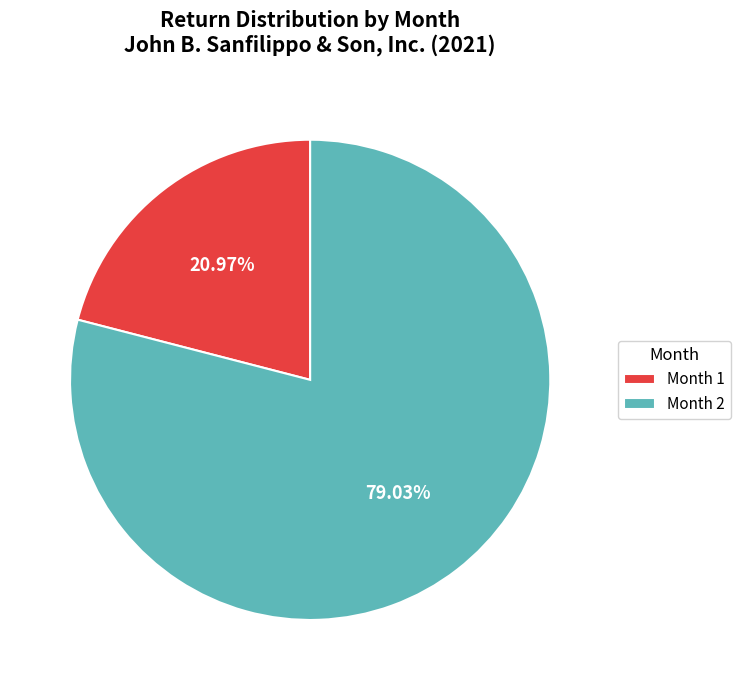

True or false: Month 2 accounts for 79% of the total.

True